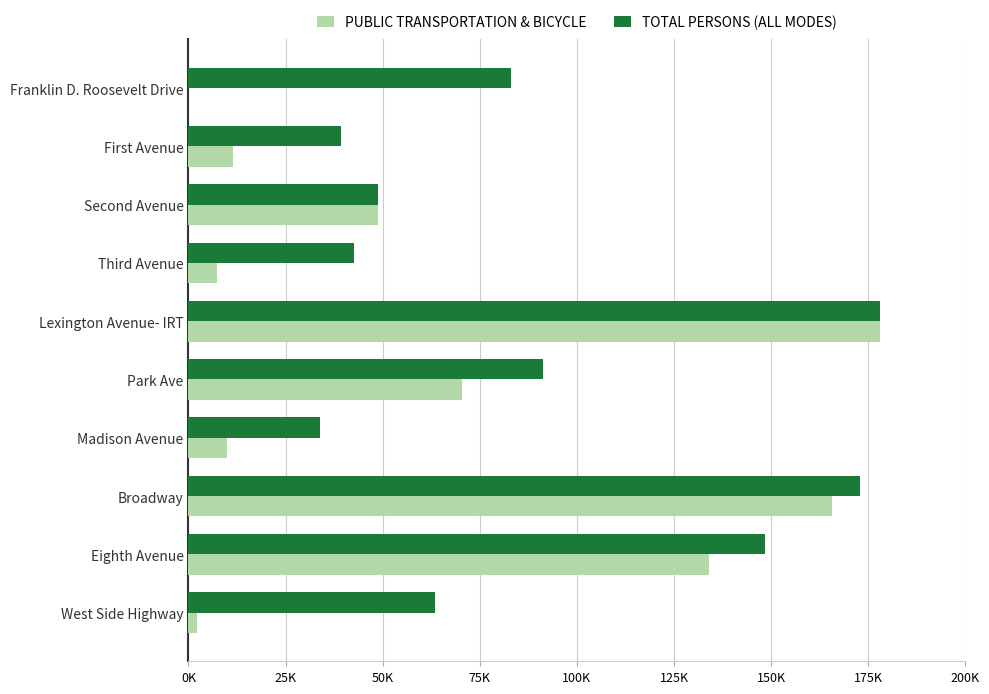

Rank the series by their maximum value, from highest to lowest.

PUBLIC TRANSPORTATION & BICYCLE, TOTAL PERSONS (ALL MODES)